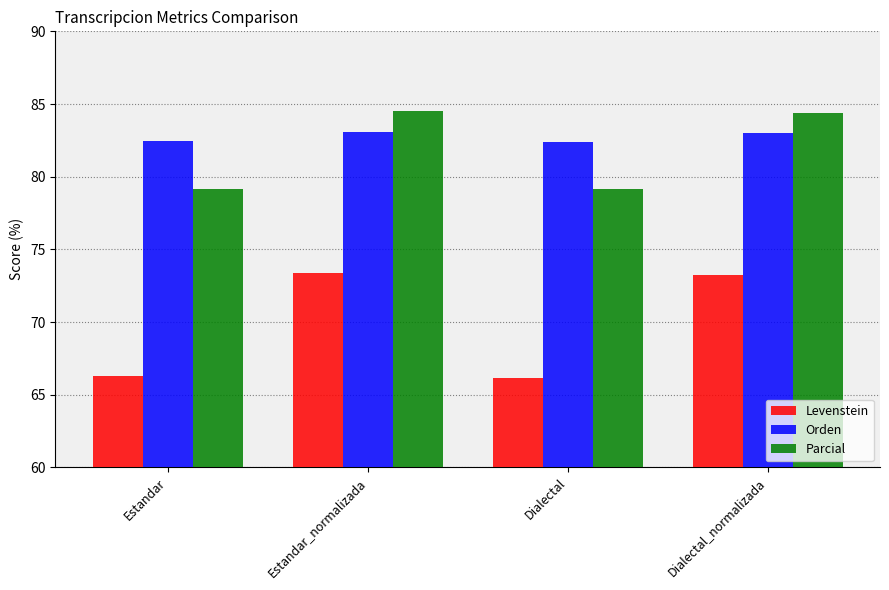

What is the smallest value displayed?

66.1